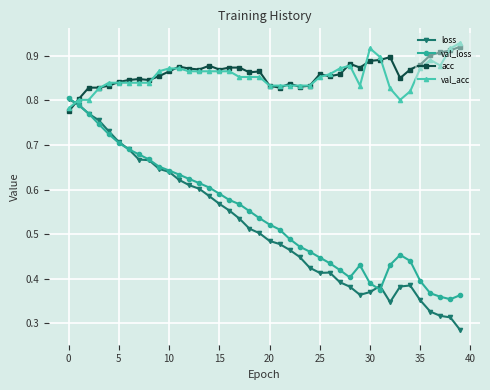

Count the acc values in the range 0 to 1.

40